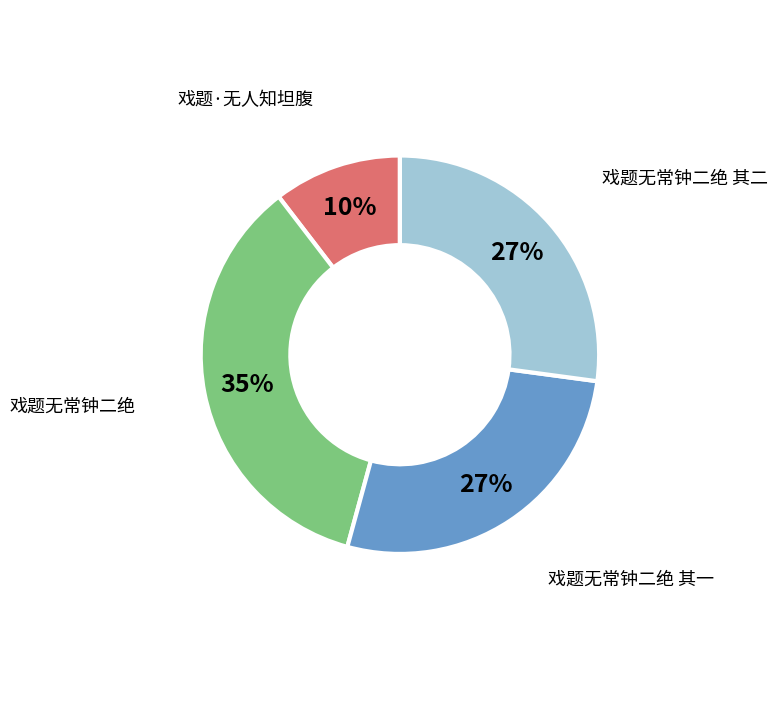

What percentage is the 戏题·无人知坦腹 slice, to the nearest percent?

10%